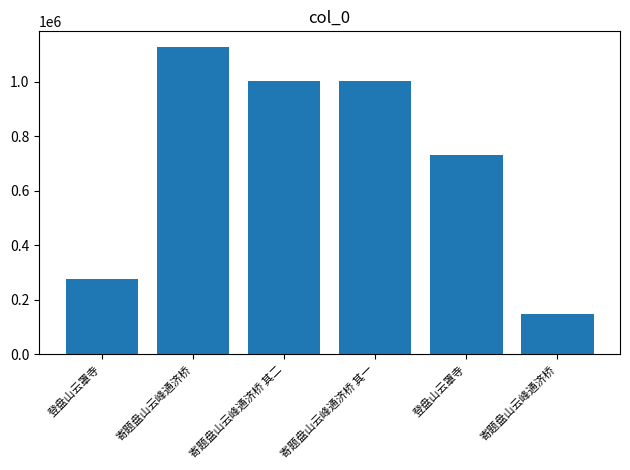

Reading right to left, transcribe all the data shown in this chart.

寄题盘山云峰通济桥=148344	登盘山云罩寺=732032	寄题盘山云峰通济桥 其一=1001416	寄题盘山云峰通济桥 其二=1001415	寄题盘山云峰通济桥=1127829	登盘山云罩寺=274729